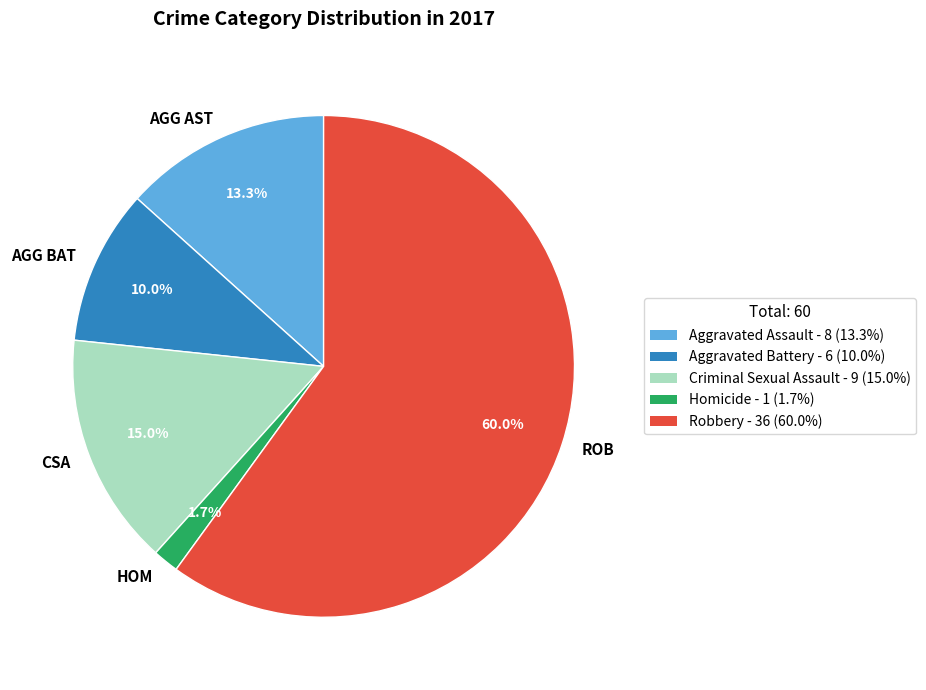

To the nearest percent, what is the difference between the largest and smallest slice percentages?

58%